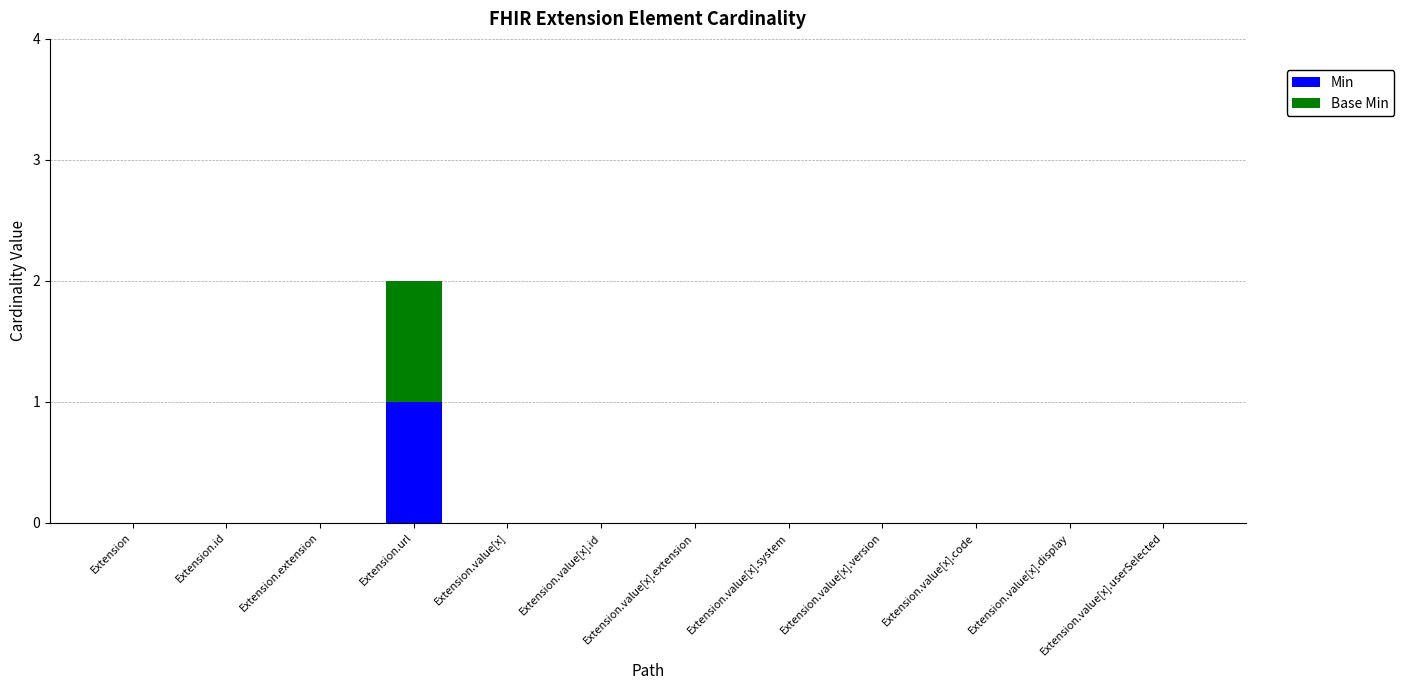

True or false: Min has a value of 0 at Extension.

True